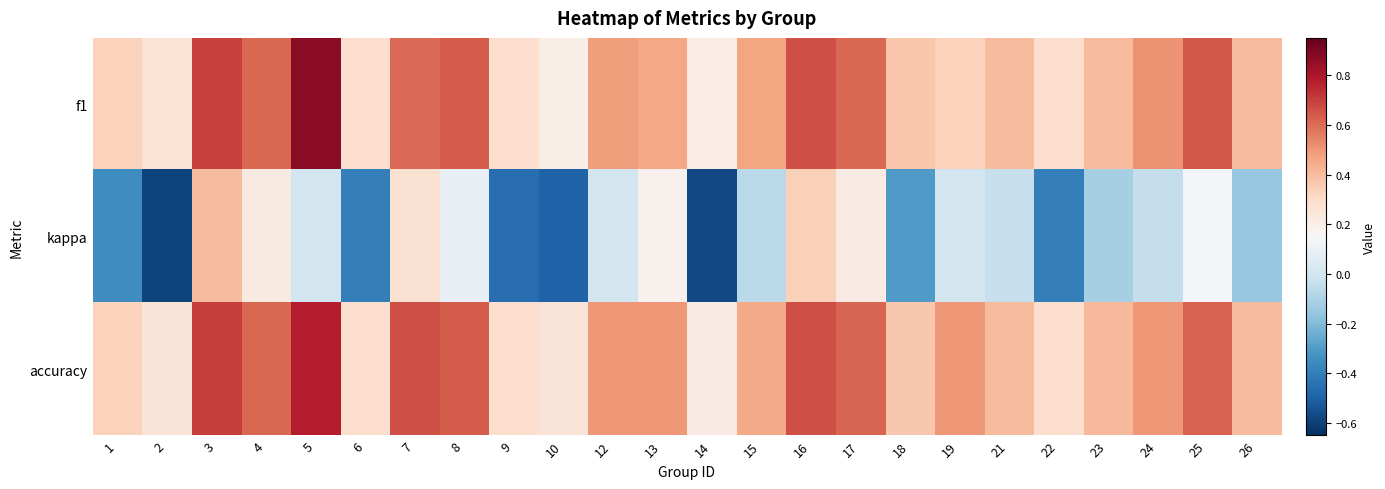

At which category is the sum across all series the highest?

3